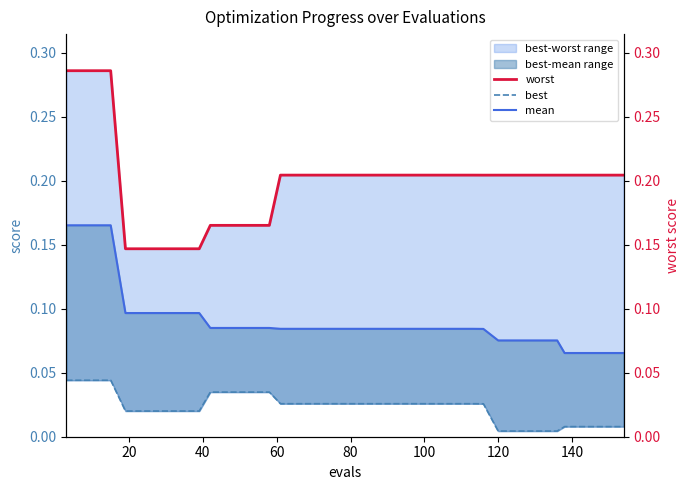

Reading right to left, list all the values displayed in this chart.

worst: 0.2	0.2	0.2	0.2	0.2	0.2	0.2	0.2	0.2	0.2	0.2	0.2	0.2	0.2	0.2	0.2	0.2	0.2	0.2	0.2	0.2	0.2	0.2	0.2	0.2	0.2	0.2	0.2	0.2	0.2	0.1	0.1	0.1	0.1	0.1	0.1	0.3	0.3	0.3	0.3
best: 0.0	0.0	0.0	0.0	0.0	0.0	0.0	0.0	0.0	0.0	0.0	0.0	0.0	0.0	0.0	0.0	0.0	0.0	0.0	0.0	0.0	0.0	0.0	0.0	0.0	0.0	0.0	0.0	0.0	0.0	0.0	0.0	0.0	0.0	0.0	0.0	0.0	0.0	0.0	0.0
mean: 0.1	0.1	0.1	0.1	0.1	0.1	0.1	0.1	0.1	0.1	0.1	0.1	0.1	0.1	0.1	0.1	0.1	0.1	0.1	0.1	0.1	0.1	0.1	0.1	0.1	0.1	0.1	0.1	0.1	0.1	0.1	0.1	0.1	0.1	0.1	0.1	0.2	0.2	0.2	0.2
worst (right): 0.2	0.2	0.2	0.2	0.2	0.2	0.2	0.2	0.2	0.2	0.2	0.2	0.2	0.2	0.2	0.2	0.2	0.2	0.2	0.2	0.2	0.2	0.2	0.2	0.2	0.2	0.2	0.2	0.2	0.2	0.1	0.1	0.1	0.1	0.1	0.1	0.3	0.3	0.3	0.3